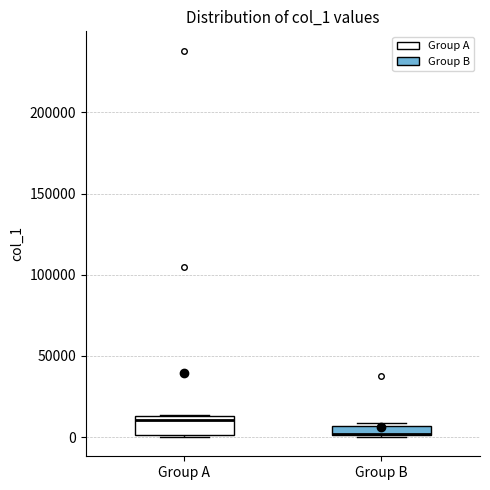

Which box is the tallest, from its lower edge to its upper edge?

Group A